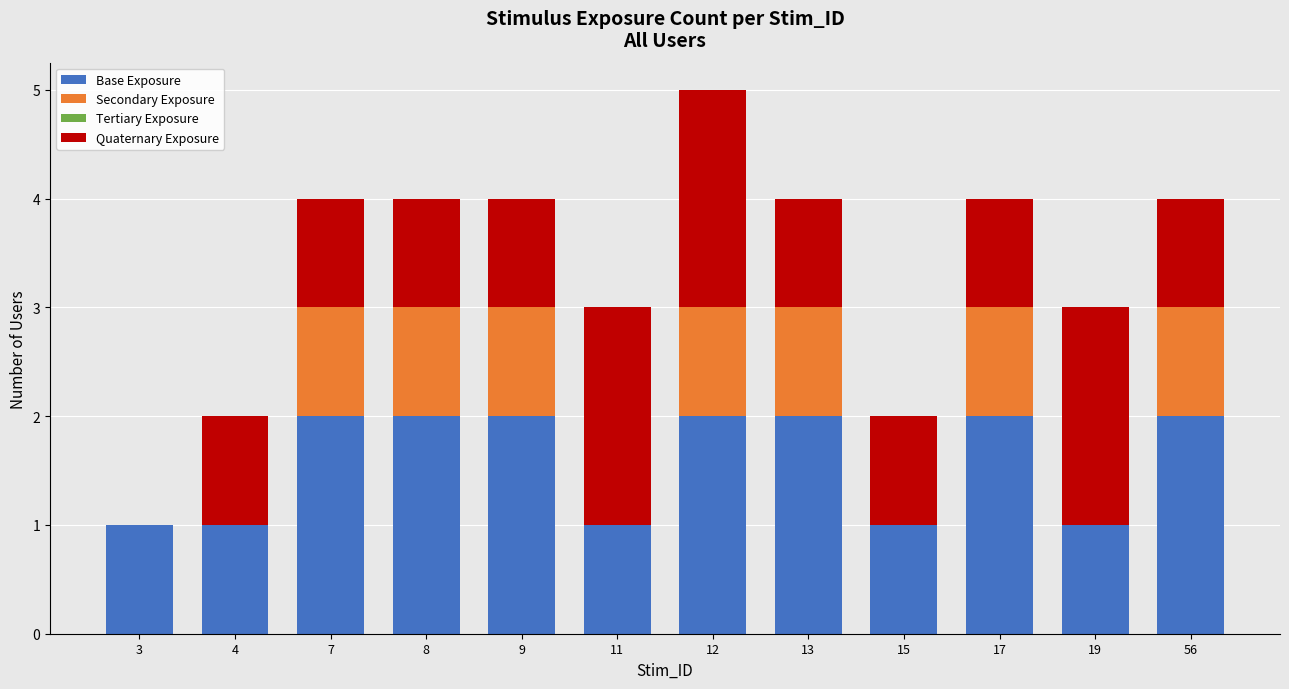

Is it true that Base Exposure equals 2 at 12?

True